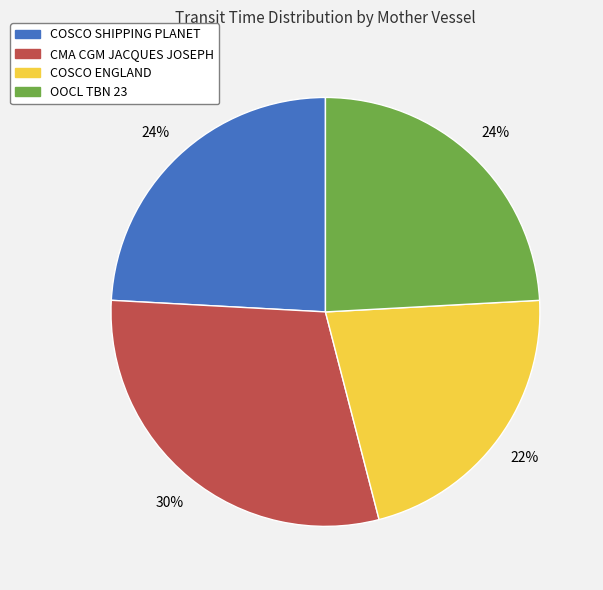

Is it true that COSCO ENGLAND is 28% of the pie?

False